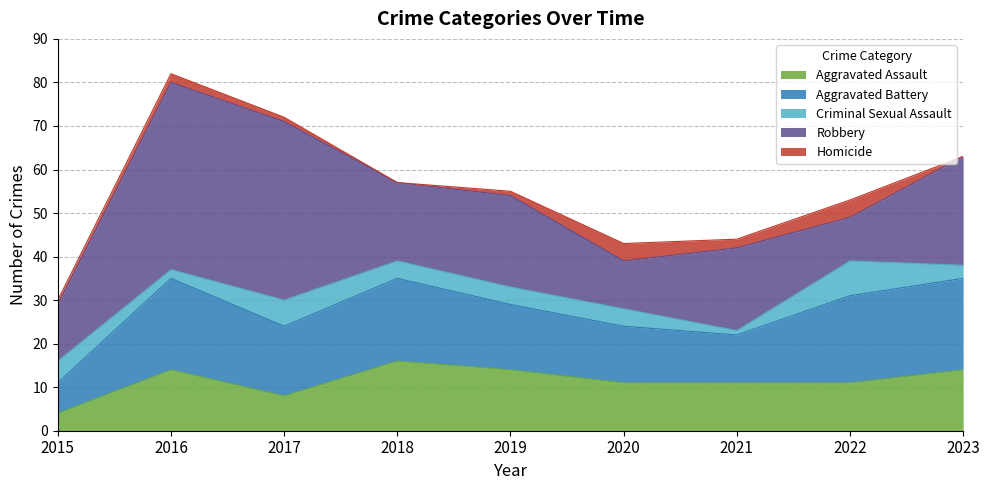

Reading right to left, what are all the values shown in this chart?

Aggravated Assault: 2023=14	2022=11	2021=11	2020=11	2019=14	2018=16	2017=8	2016=14	2015=4
Aggravated Battery: 2023=21	2022=20	2021=11	2020=13	2019=15	2018=19	2017=16	2016=21	2015=7
Criminal Sexual Assault: 2023=3	2022=8	2021=1	2020=4	2019=4	2018=4	2017=6	2016=2	2015=5
Robbery: 2023=25	2022=10	2021=19	2020=11	2019=21	2018=18	2017=41	2016=43	2015=13
Homicide: 2023=0	2022=4	2021=2	2020=4	2019=1	2018=0	2017=1	2016=2	2015=1